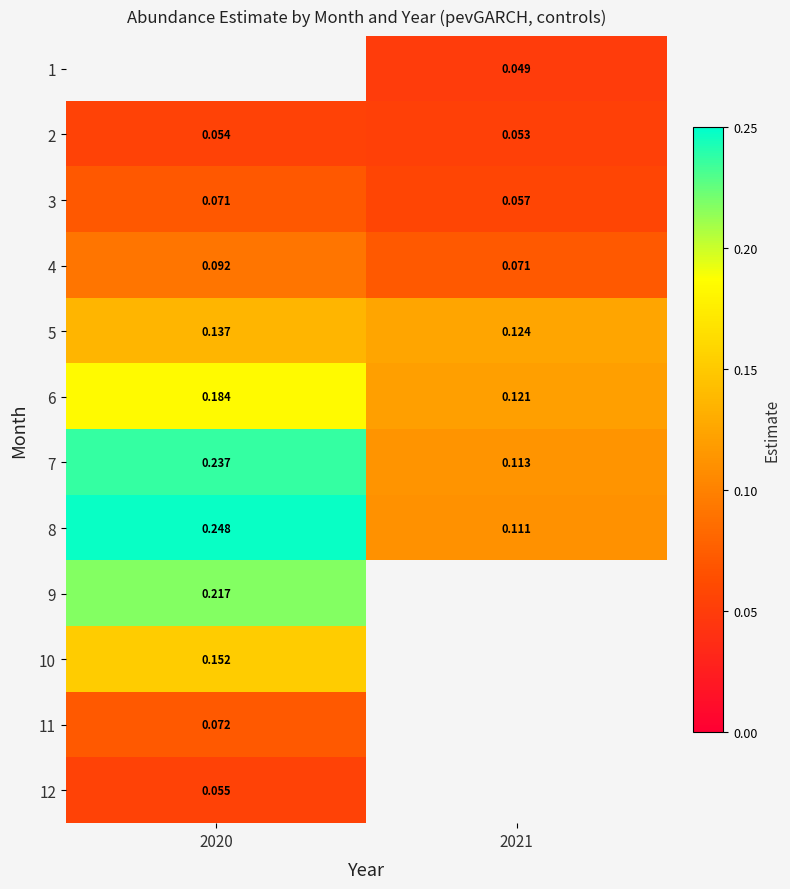

At which label is 6 closest to 0?

2021